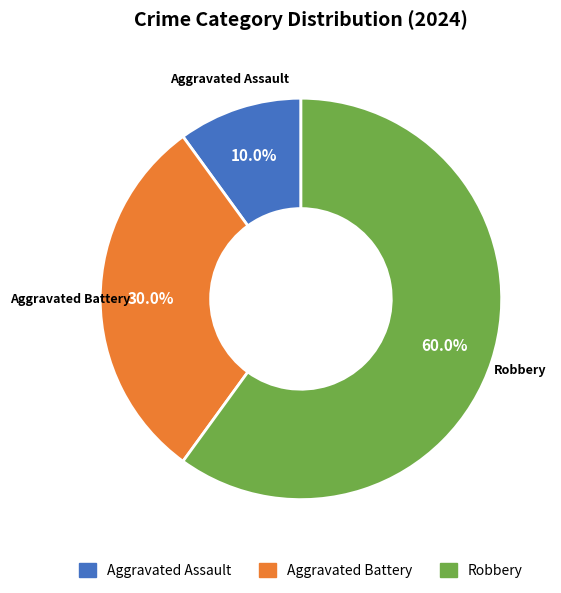

Count the number of slices in the pie.

3